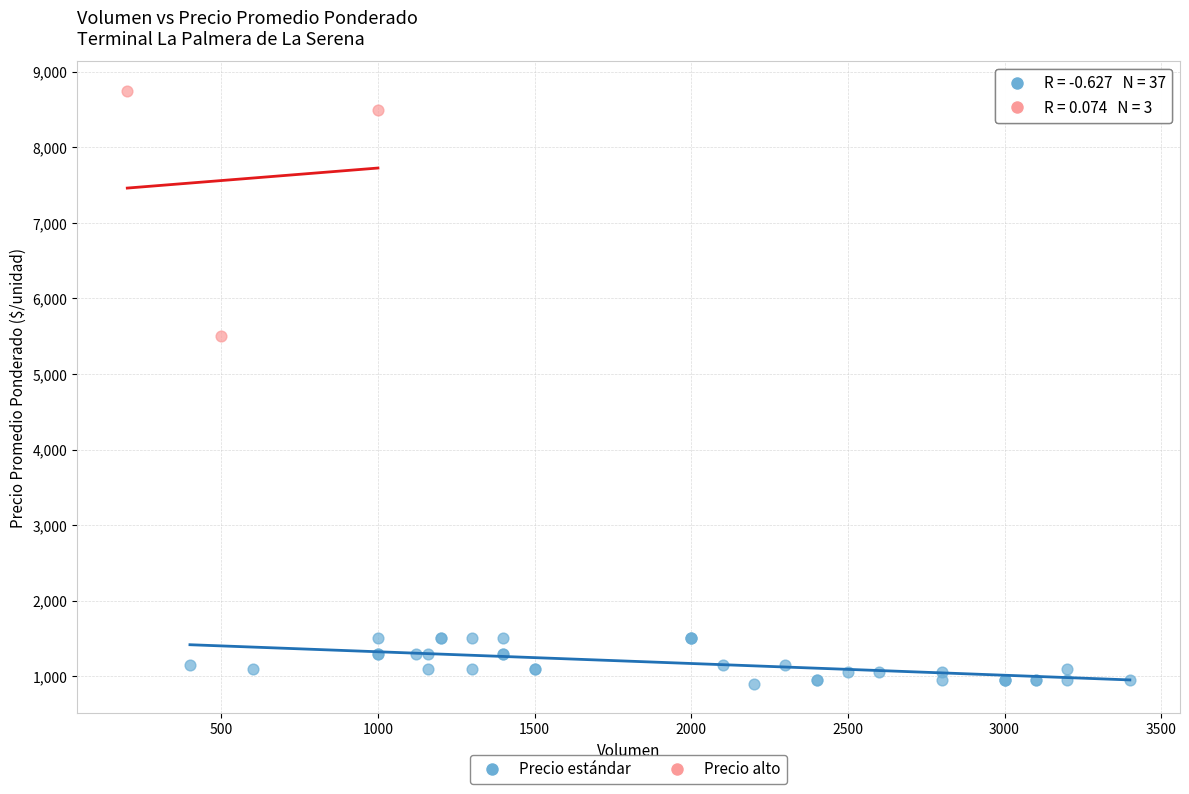

What are all the series names shown in the legend?

Precio estándar, Precio alto